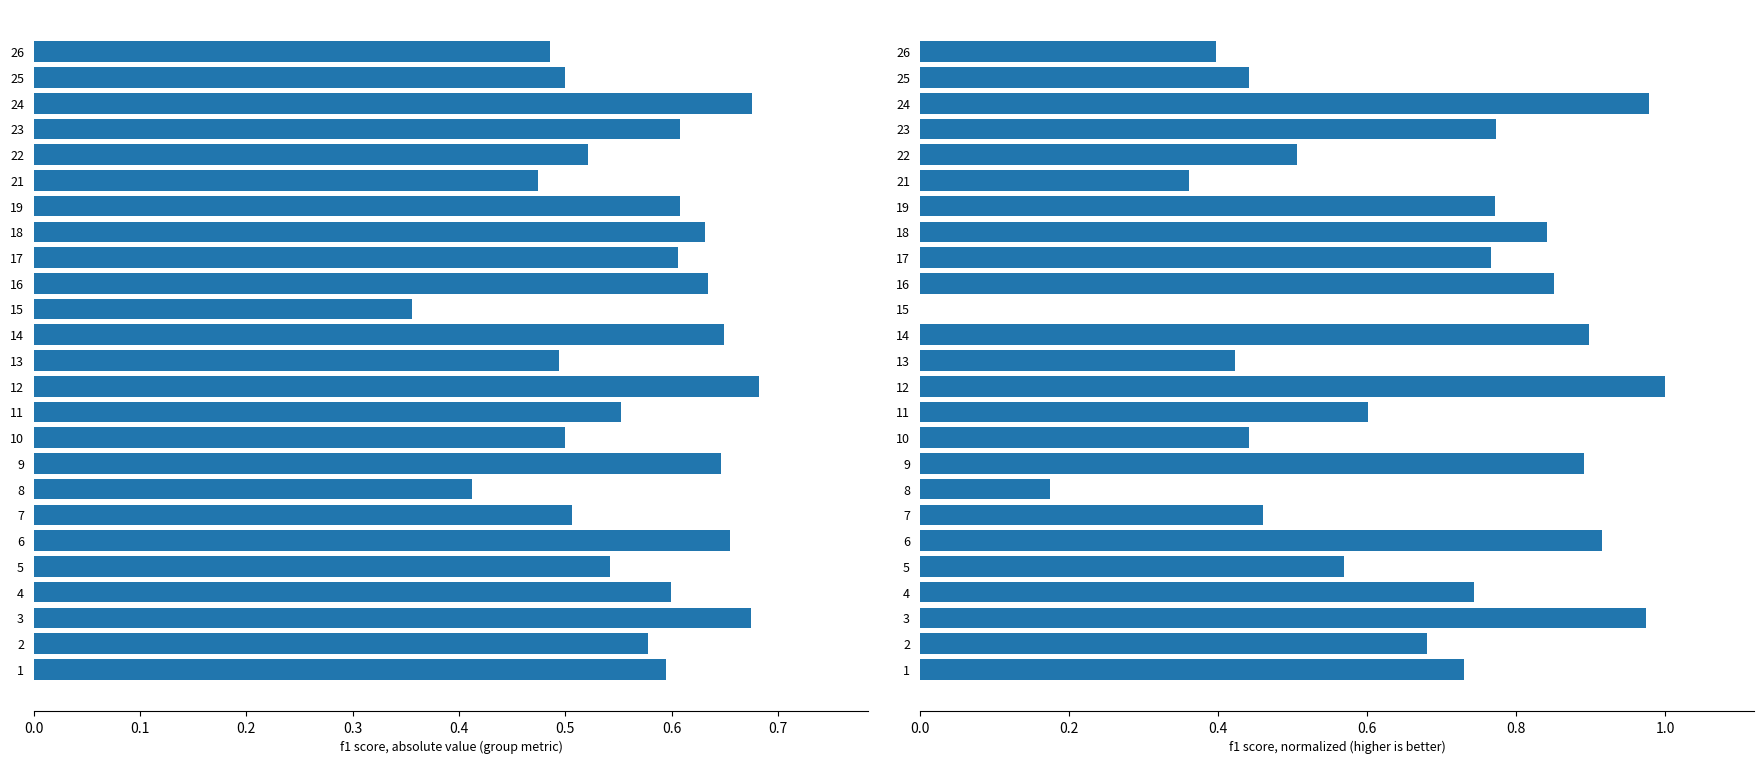

What is the difference between the second highest and minimum values in the f1 series?

0.3